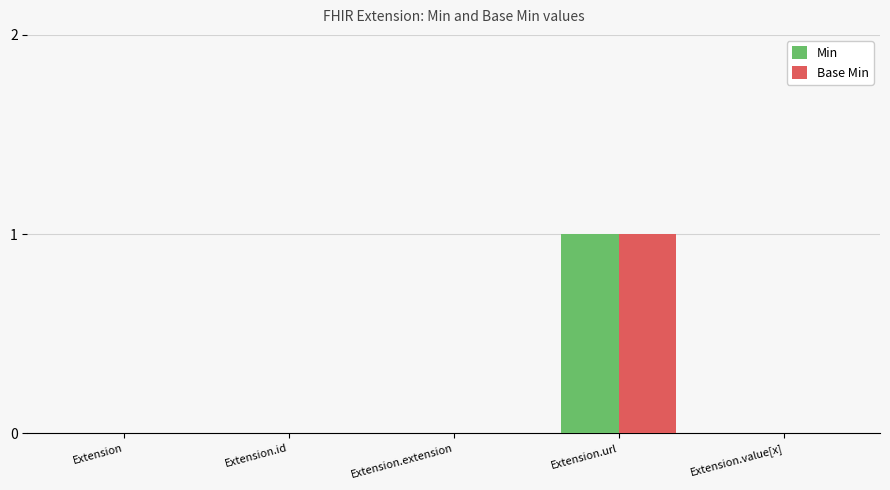

Are the bars grouped side by side (vs. stacked)?

Yes